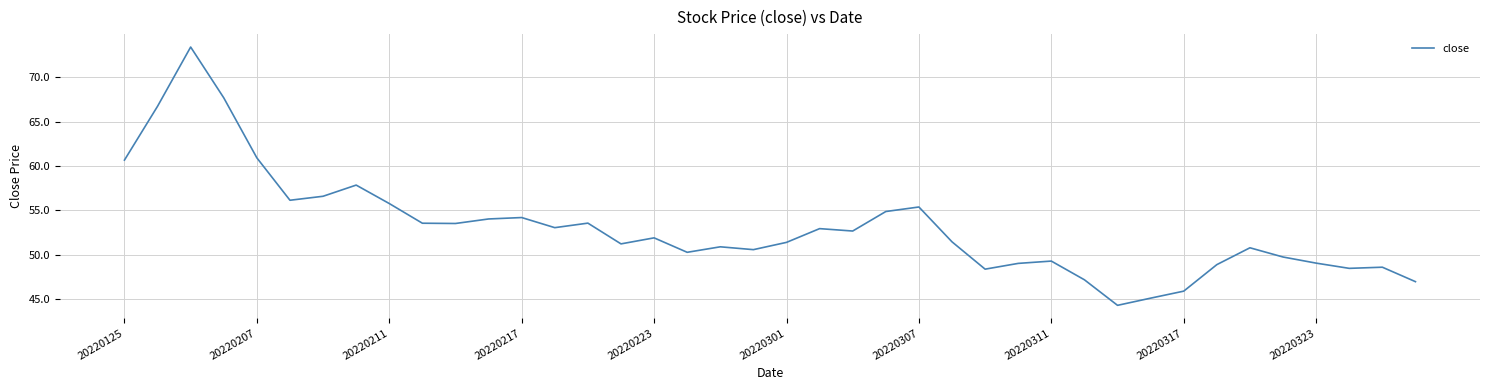

What is the smallest value displayed?

44.3